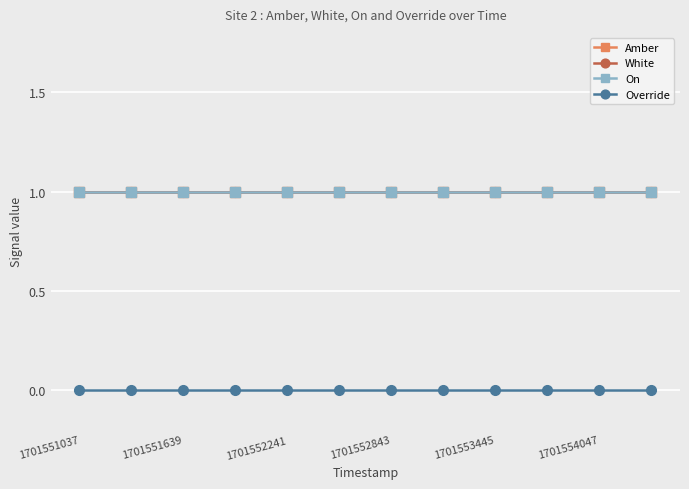

Reading left to right, list all the values displayed in this chart.

Amber: 1	1	1	1	1	1	1	1	1	1	1	1
White: 1	1	1	1	1	1	1	1	1	1	1	1
On: 1	1	1	1	1	1	1	1	1	1	1	1
Override: 0	0	0	0	0	0	0	0	0	0	0	0